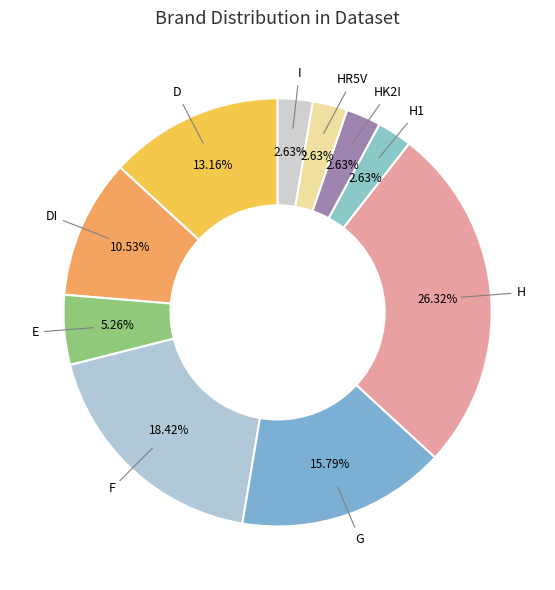

Which category has the biggest portion of the pie?

H